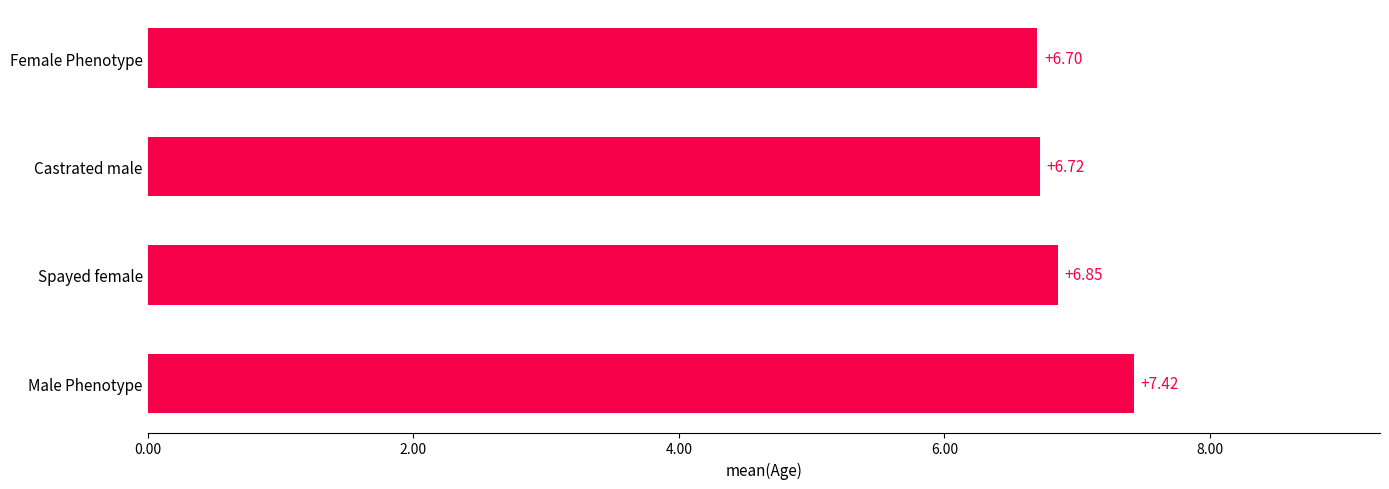

List the labels in order of value, smallest first.

Female Phenotype, Castrated male, Spayed female, Male Phenotype